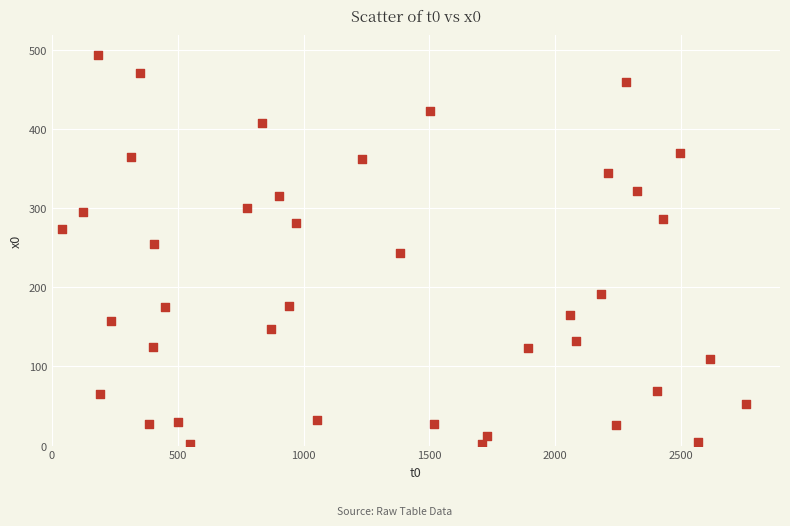

What is the range of Y values (max minus min)?

492